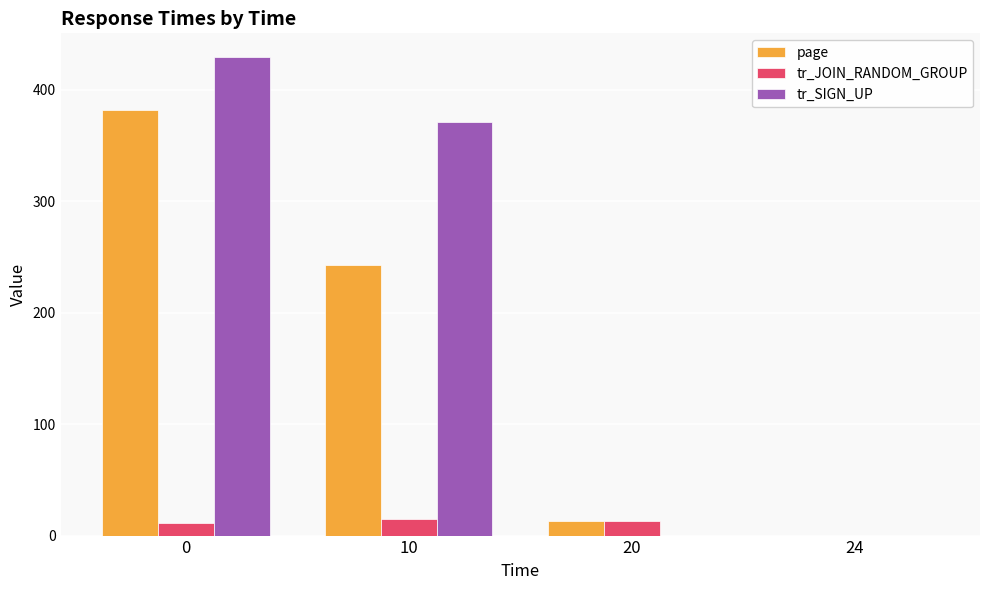

Does the chart contain stacked bars?

No